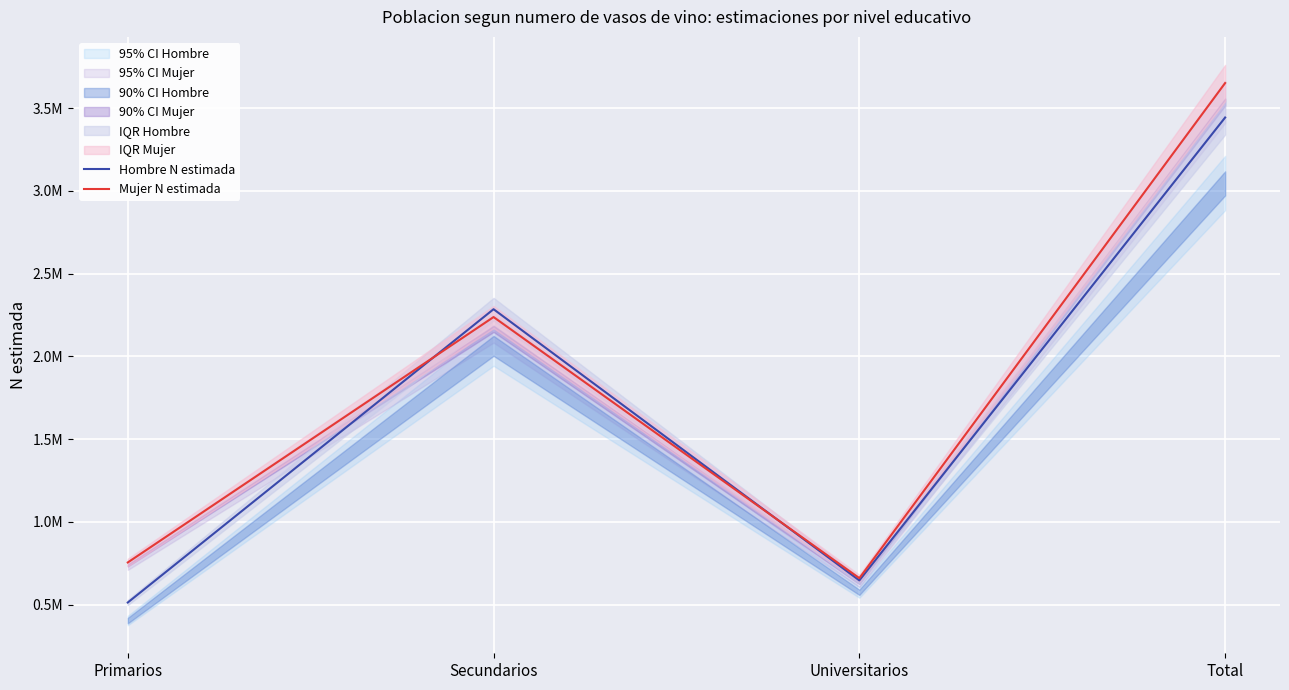

At which category does the chart reach its peak across all series?

Total